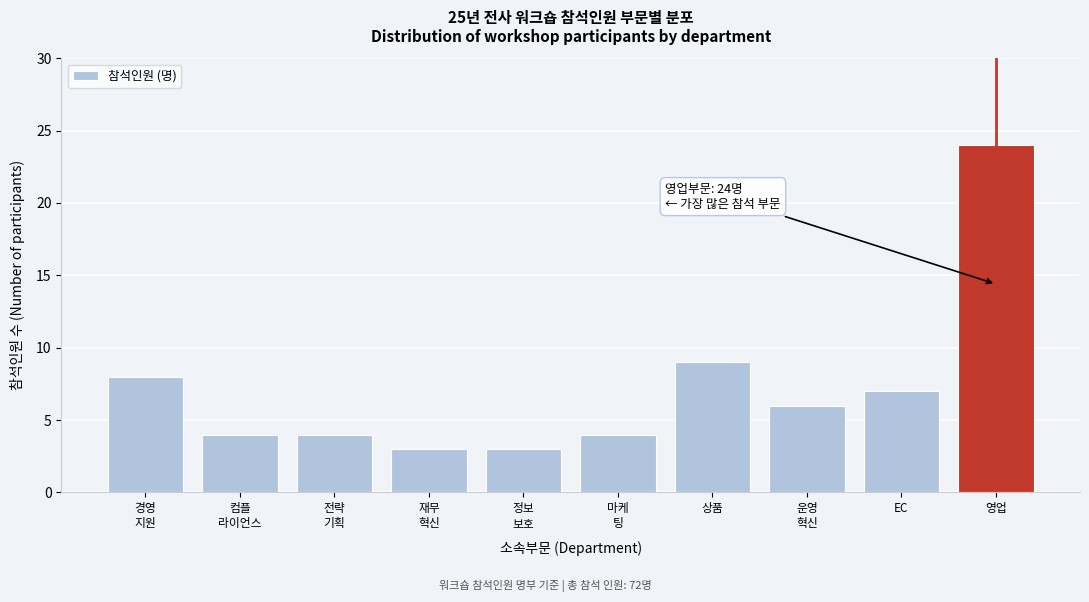

Reading left to right, what are all the values shown in this chart?

8	4	4	3	3	4	9	6	7	24